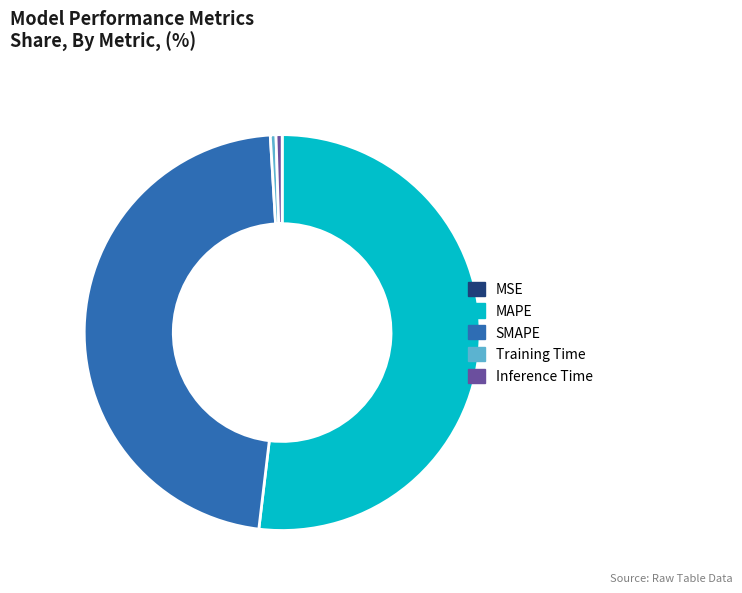

What is the largest slice in the pie chart?

MAPE